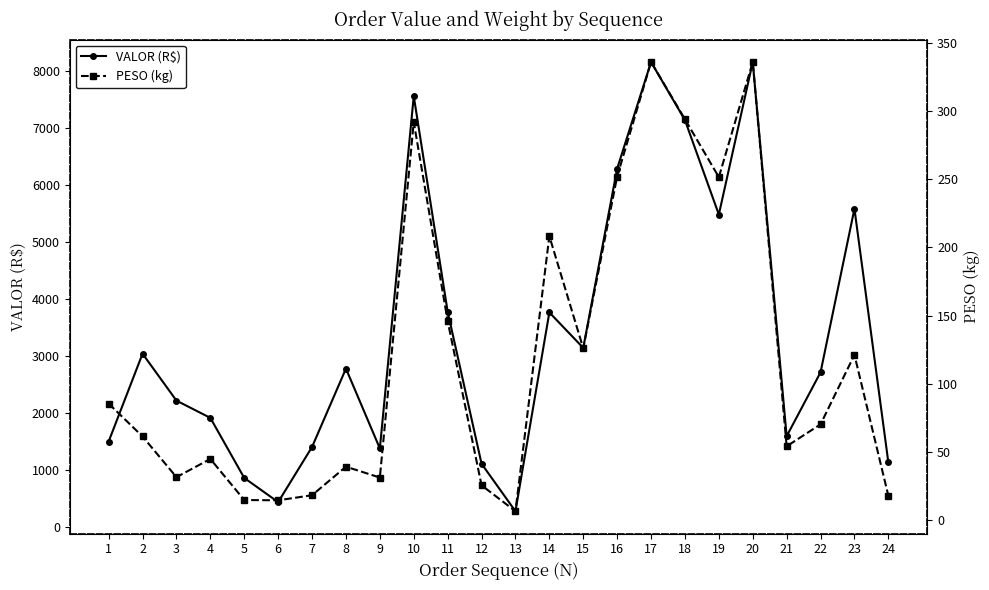

What is the value of the VALOR (R$) point at the 14th from the left?

3765.7